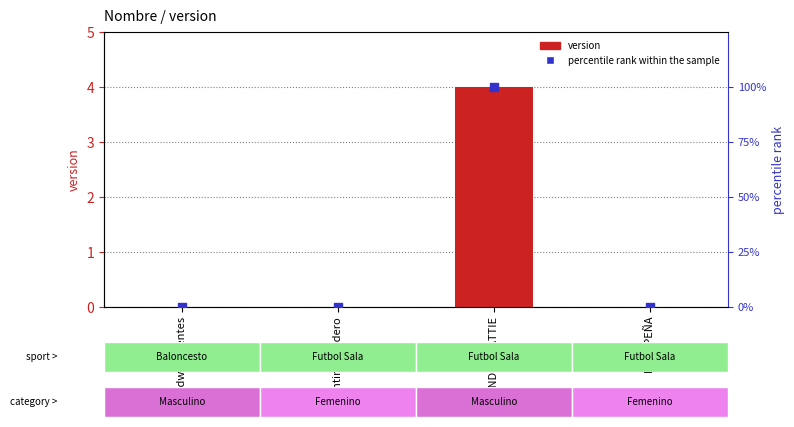

What is the total value across all series at ENDER MATTIE?

104